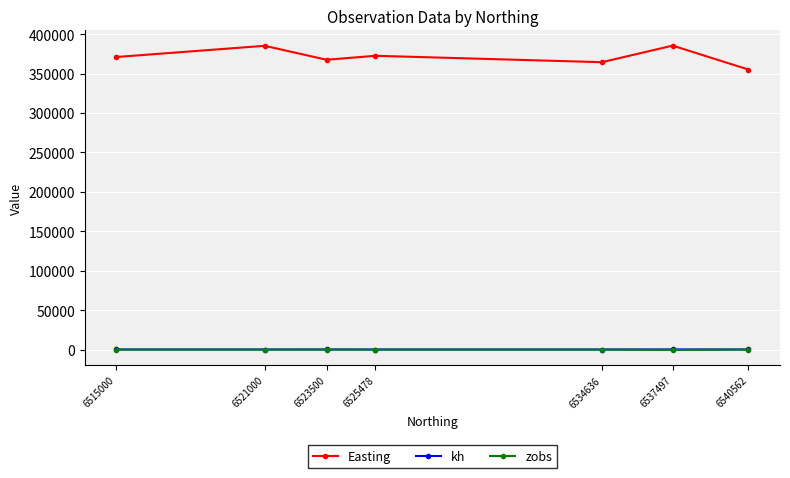

What are all the series names shown in the legend?

Easting, kh, zobs